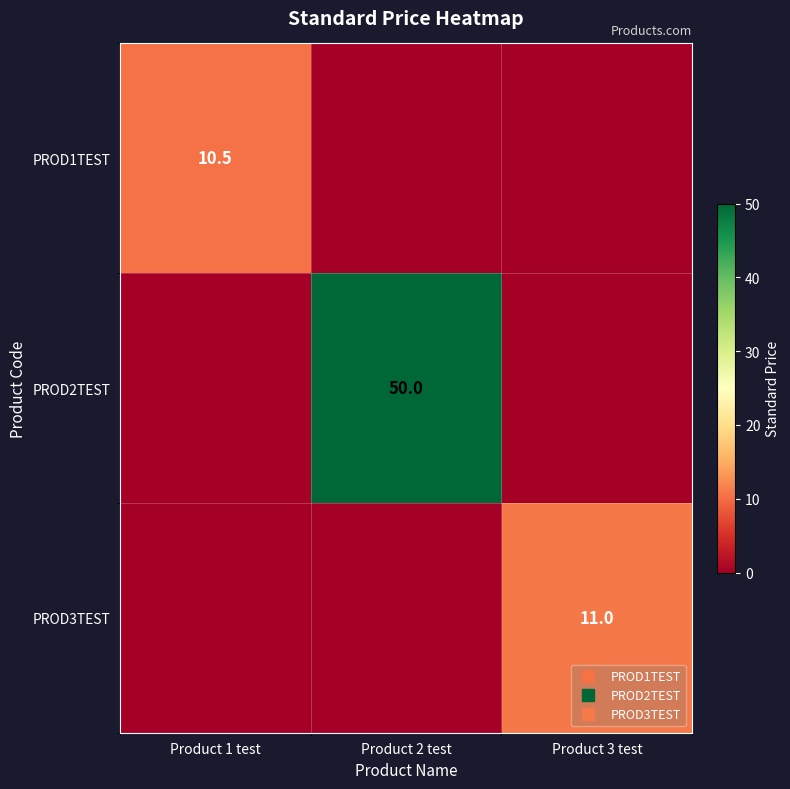

At which category does the chart reach its minimum across all series?

Product 2 test